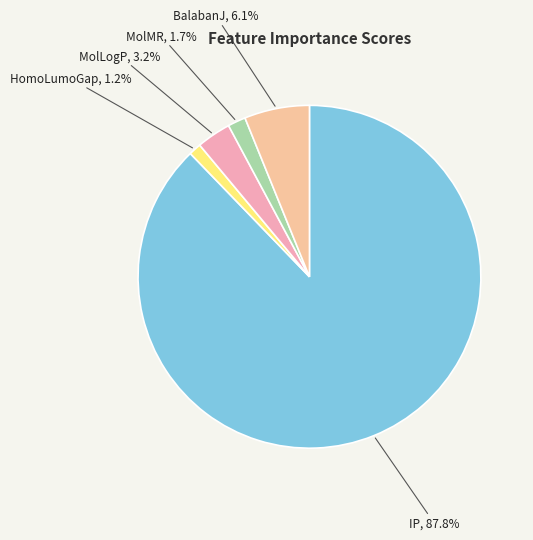

Which category has the smallest portion of the pie?

HomoLumoGap